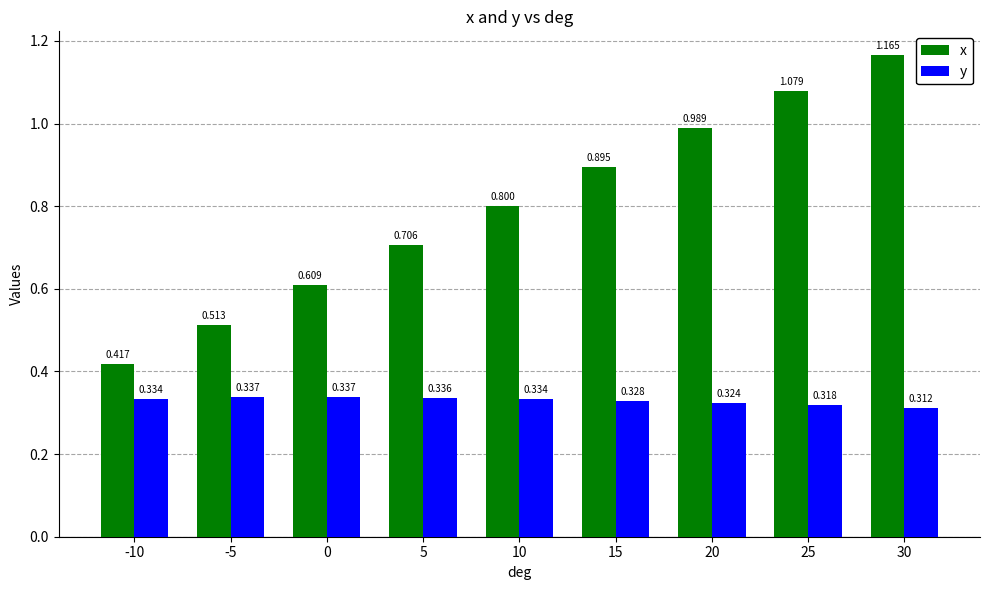

List the series in order of their peak value, highest first.

x, y